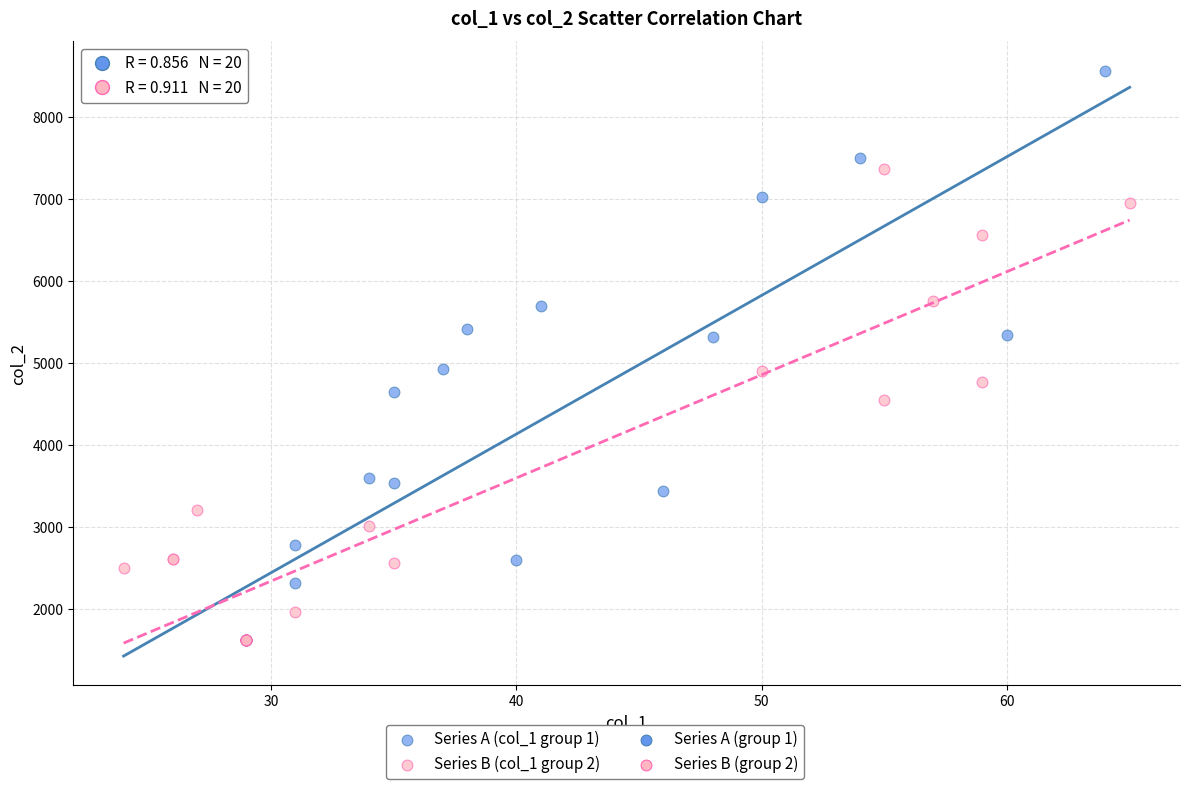

Which series contains the highest Y value?

Series A (col_1 group 1)